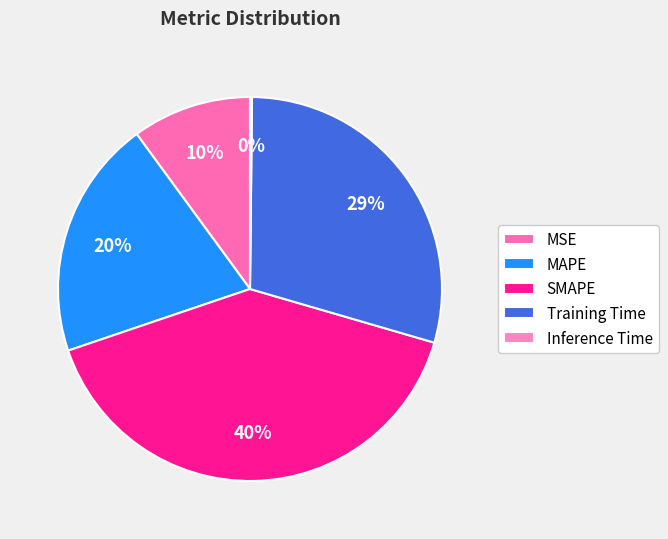

Is SMAPE the majority of the pie?

No